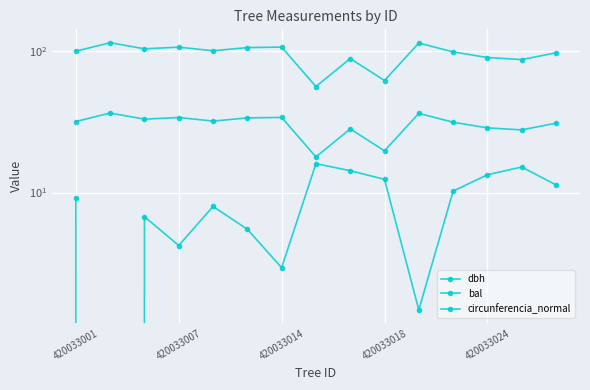

True or false: circunferencia_normal has a value of 99.8 at 420033001.

True